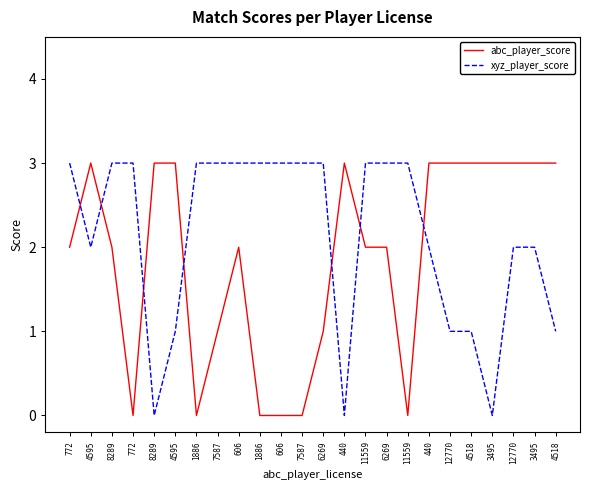

What are all the series names shown in the legend?

abc_player_score, xyz_player_score